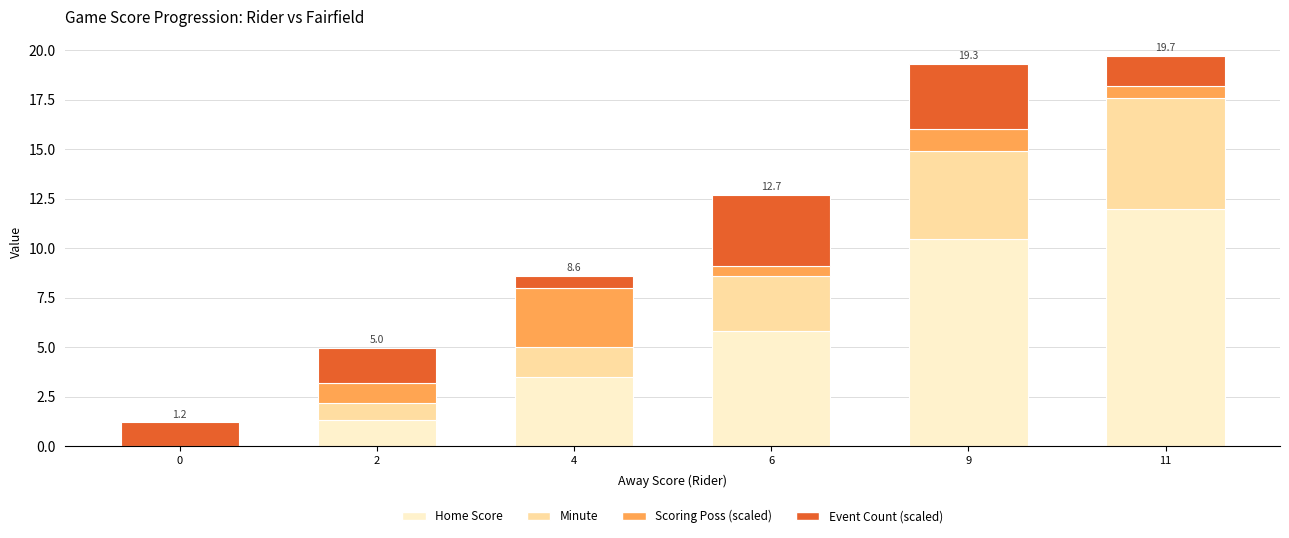

The Home Score series shows 10.5 at 9. True or false?

True